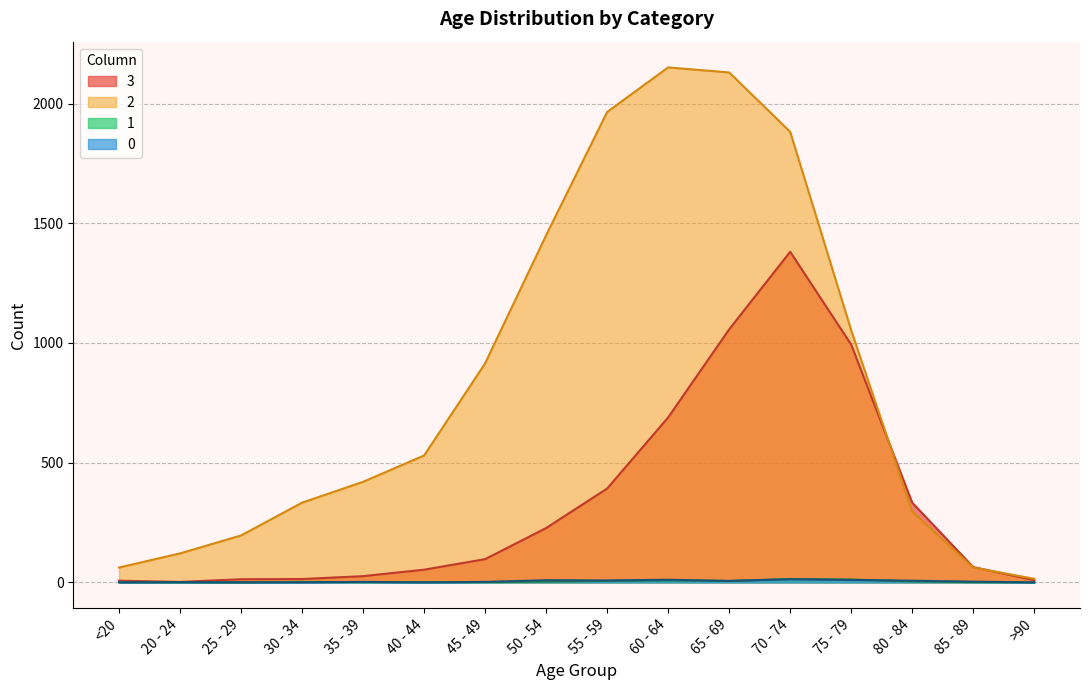

What is the average value of the 3 series?

335